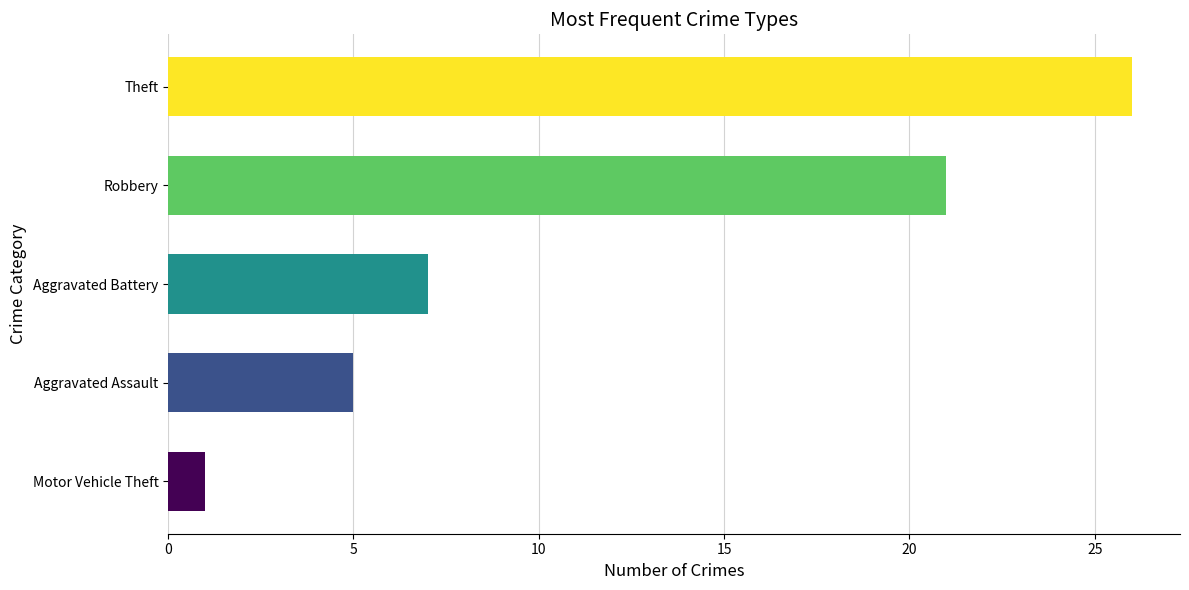

At which label is the value closest to 13?

Aggravated Battery